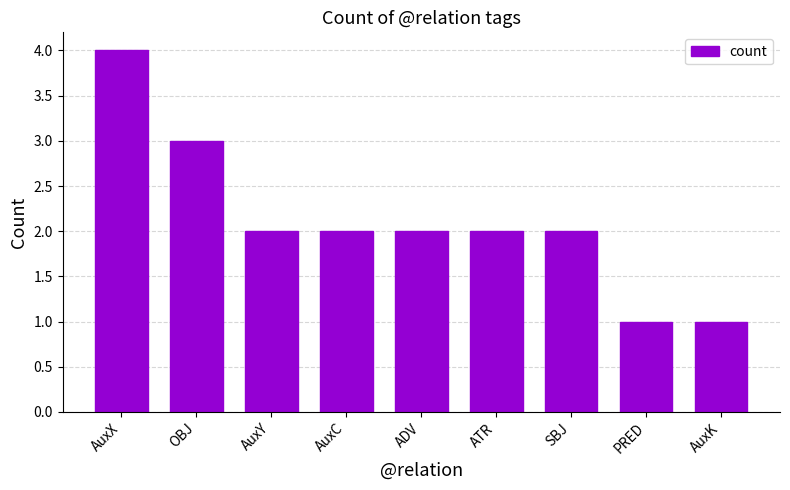

Does the chart contain stacked bars?

No